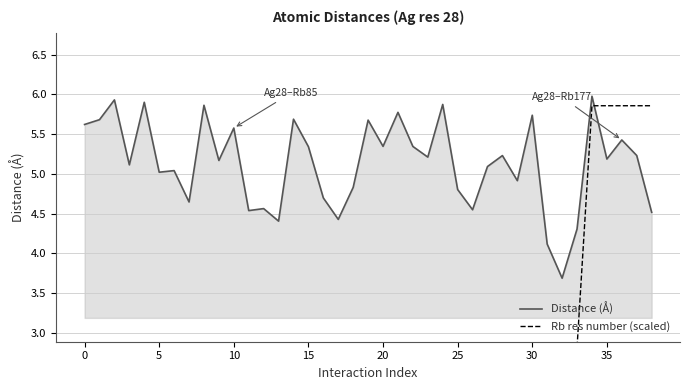

How many distinct data groups are displayed?

2